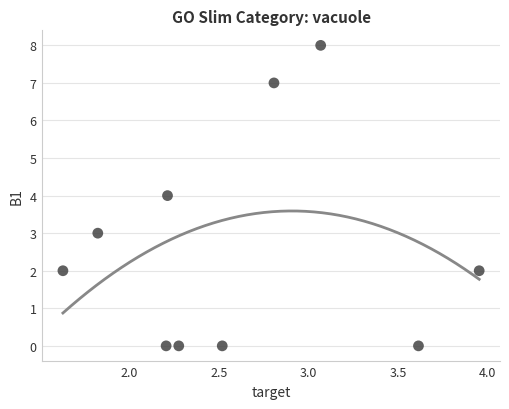

What is the range of Y values (max minus min)?

8